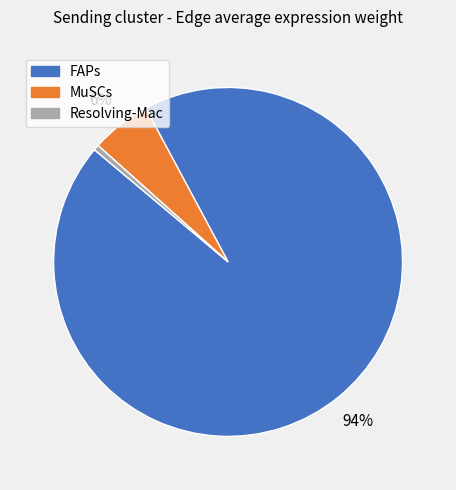

Which category has the smallest portion of the pie?

Resolving-Mac